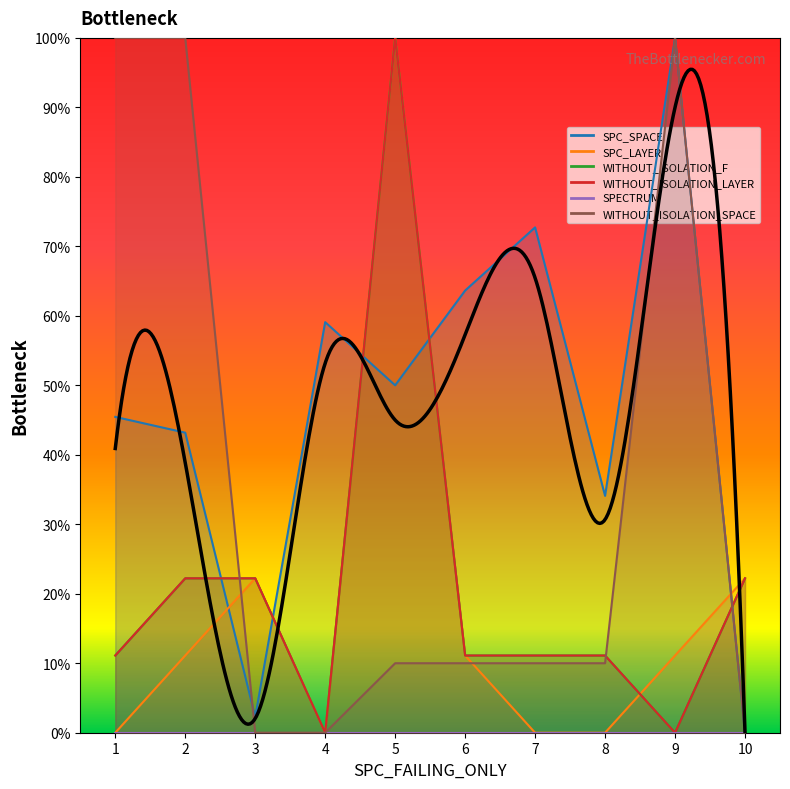

What is the sum of all SPC_SPACE values?

470.5